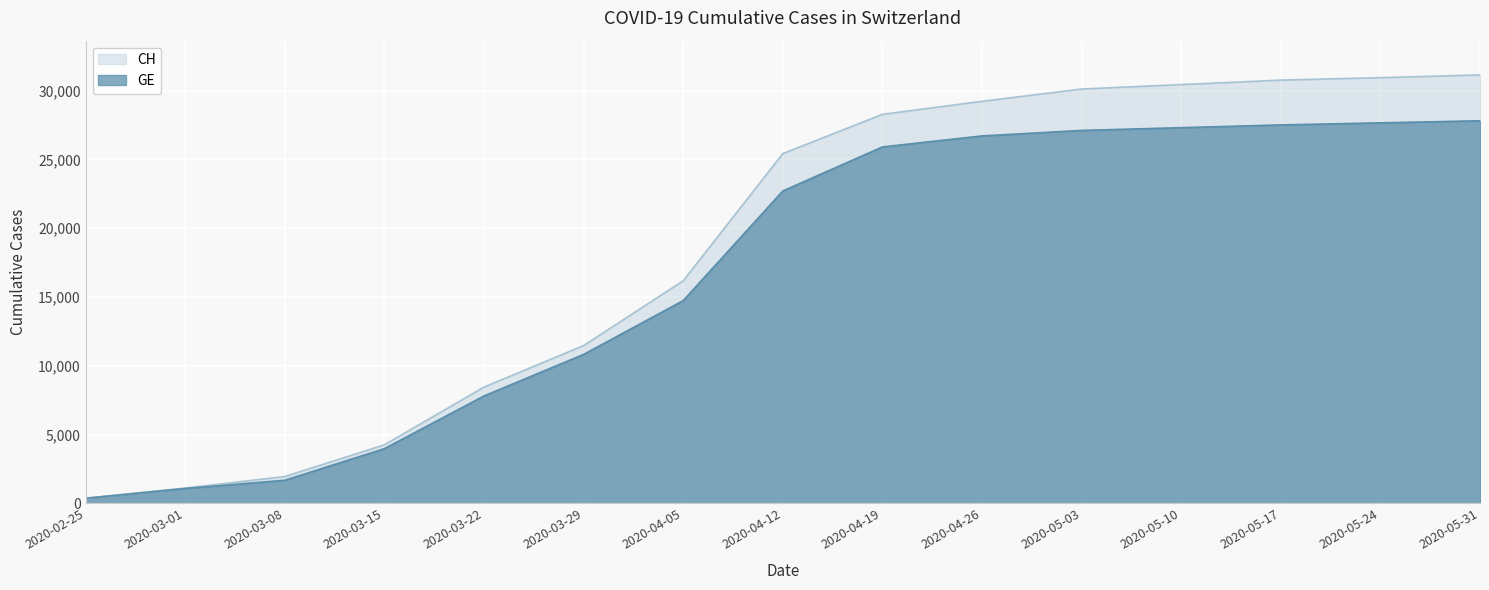

At which category is the sum across all series the highest?

2020-05-31